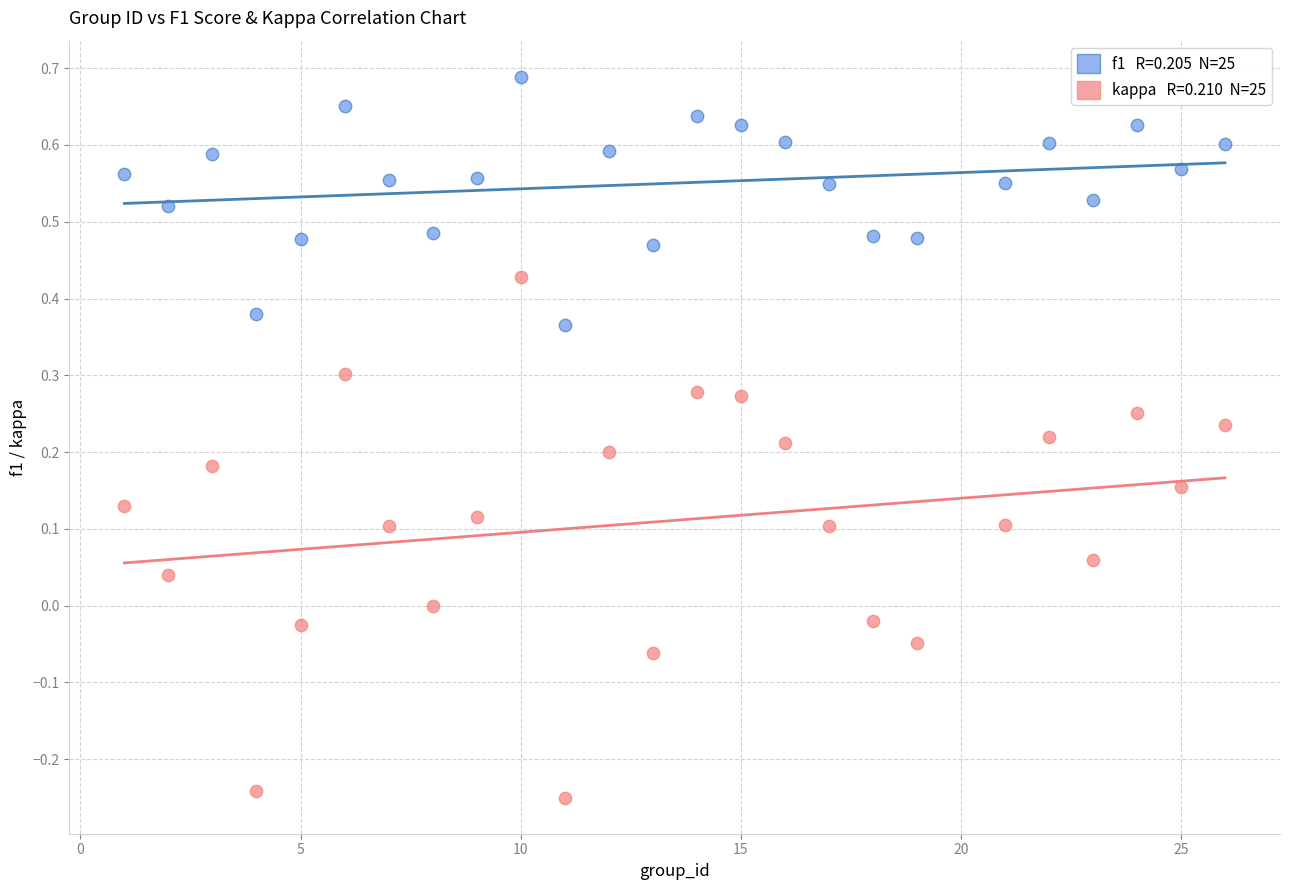

Across all data points, what is the range of Y values (max minus min)?

0.9